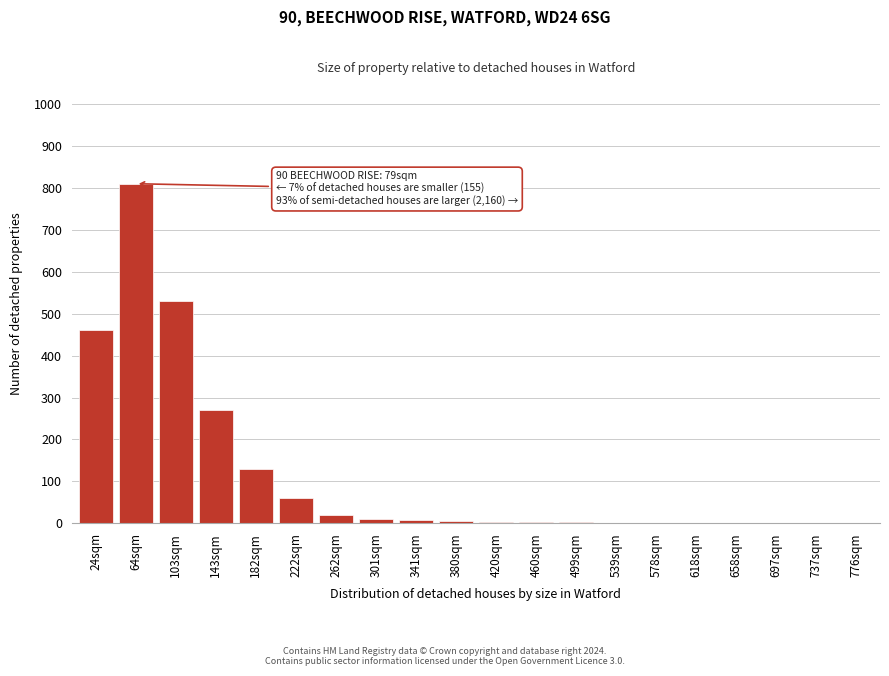

What is the greatest value displayed?

810